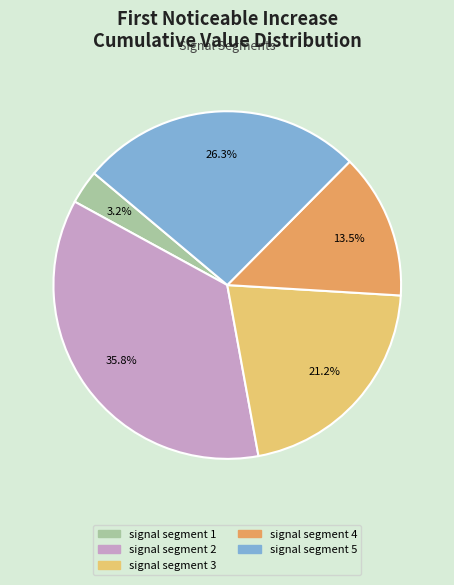

Which has a higher value, signal segment 4 or signal segment 3?

signal segment 3